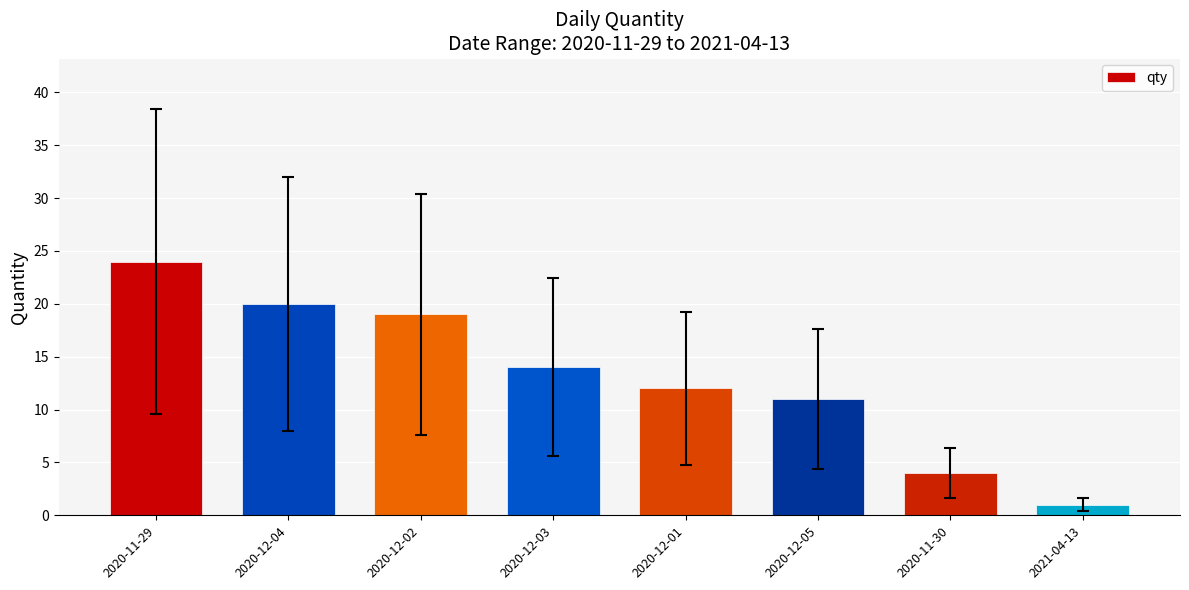

Reading left to right, list all the values displayed in this chart.

2020-11-29=24	2020-12-04=20	2020-12-02=19	2020-12-03=14	2020-12-01=12	2020-12-05=11	2020-11-30=4	2021-04-13=1